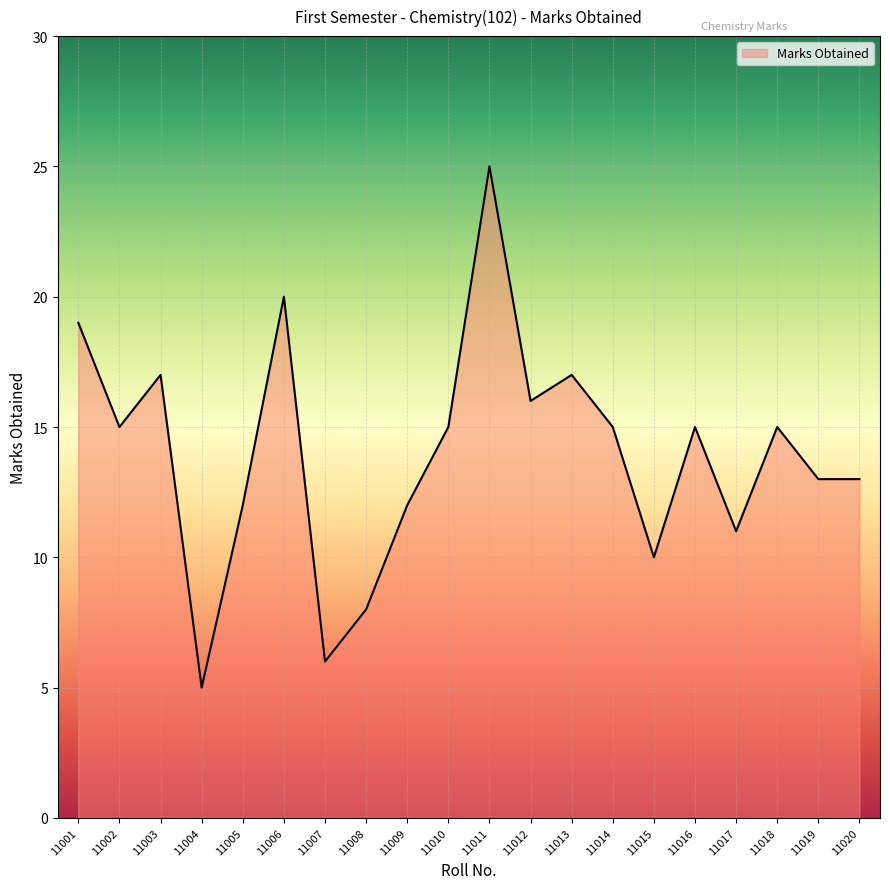

Which label corresponds to the smallest value in the chart?

11004